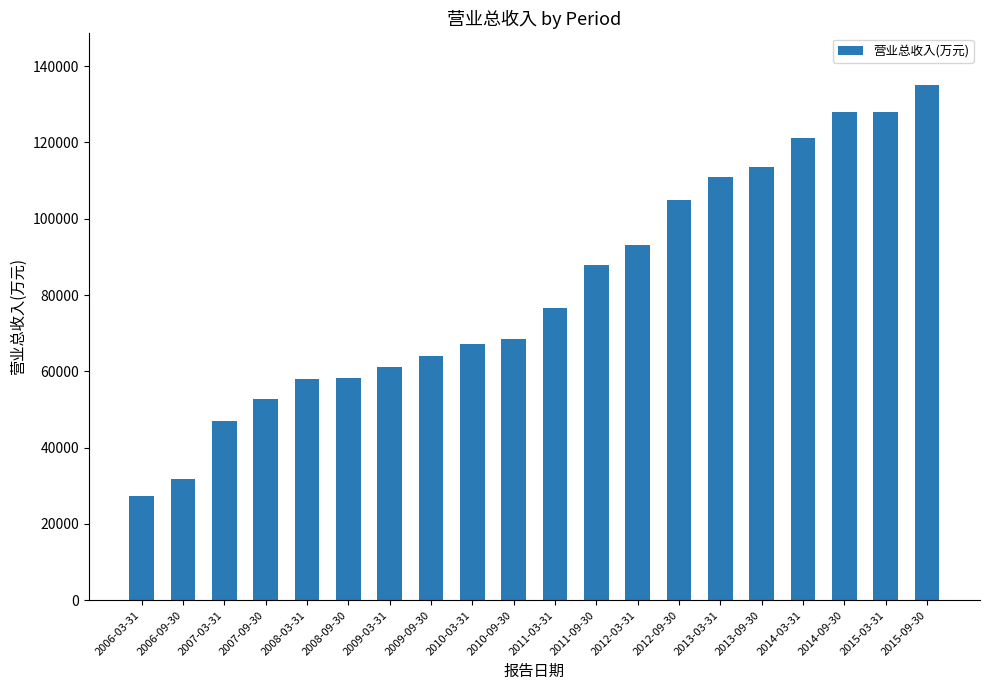

What is the label of the 12th bar from the left?

2011-09-30